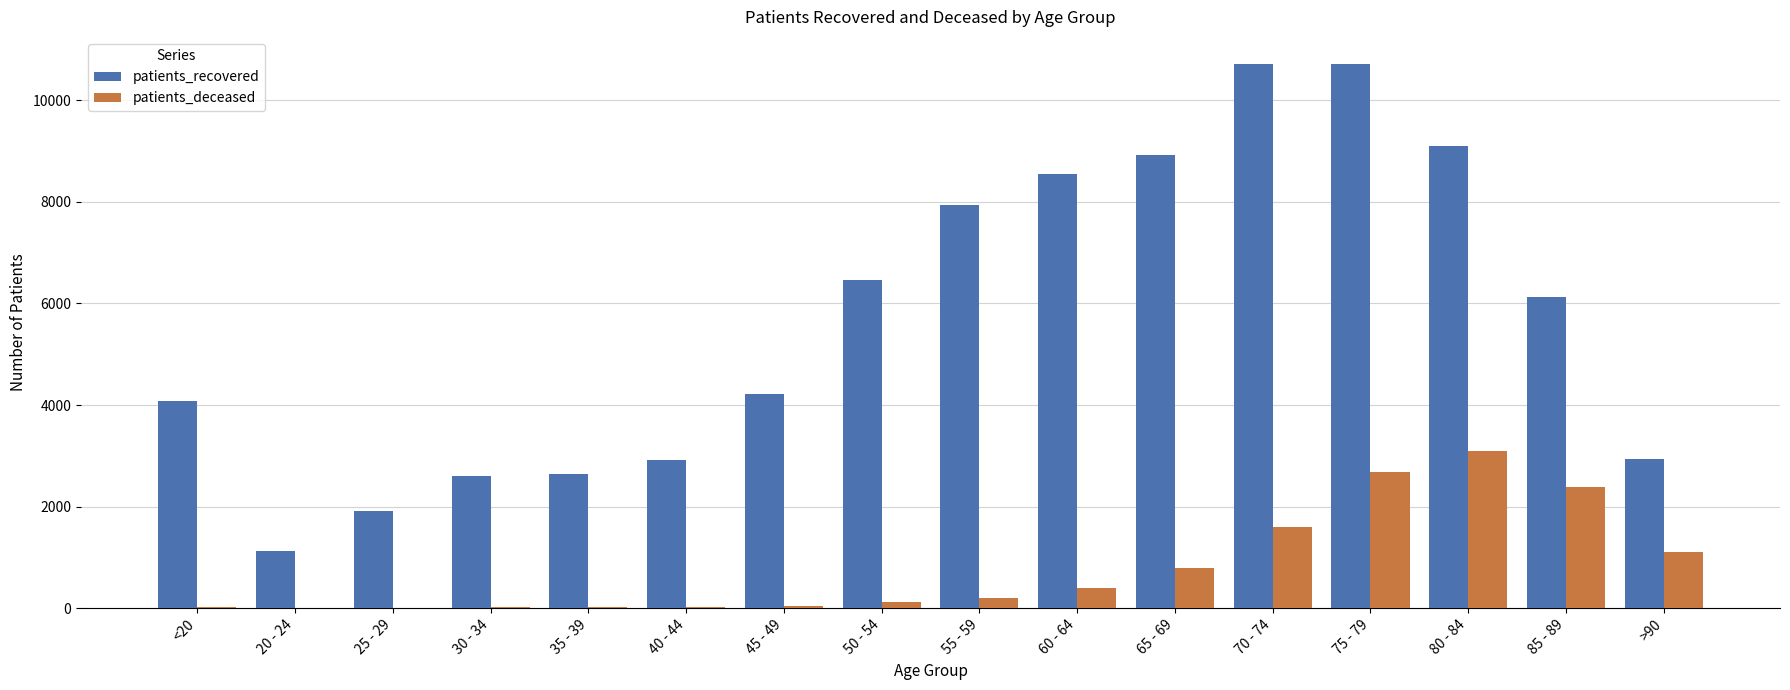

Is it true that patients_deceased equals 2378 at 85 - 89?

True